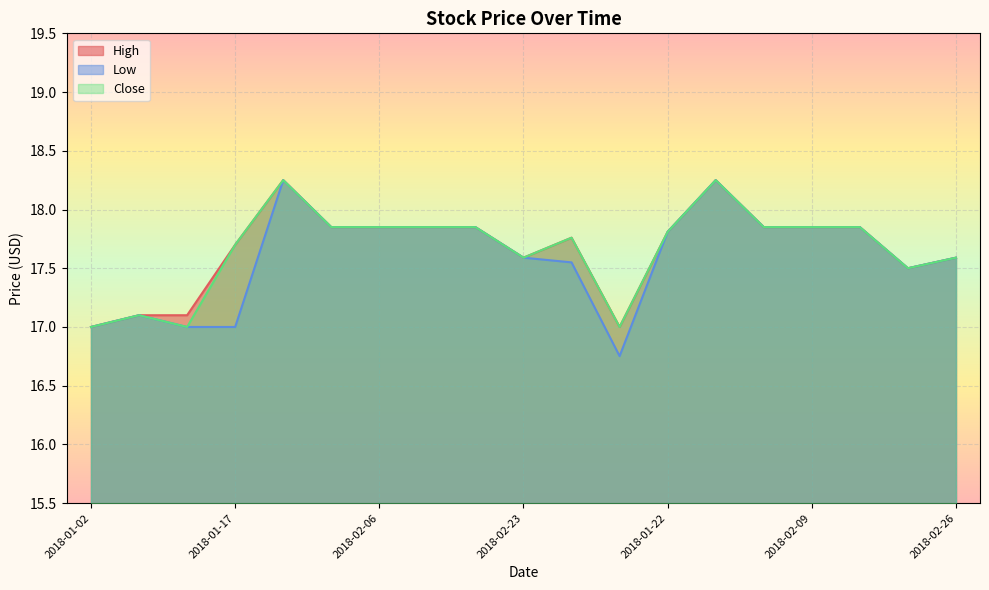

How many interior local peaks does the Low series have?

3